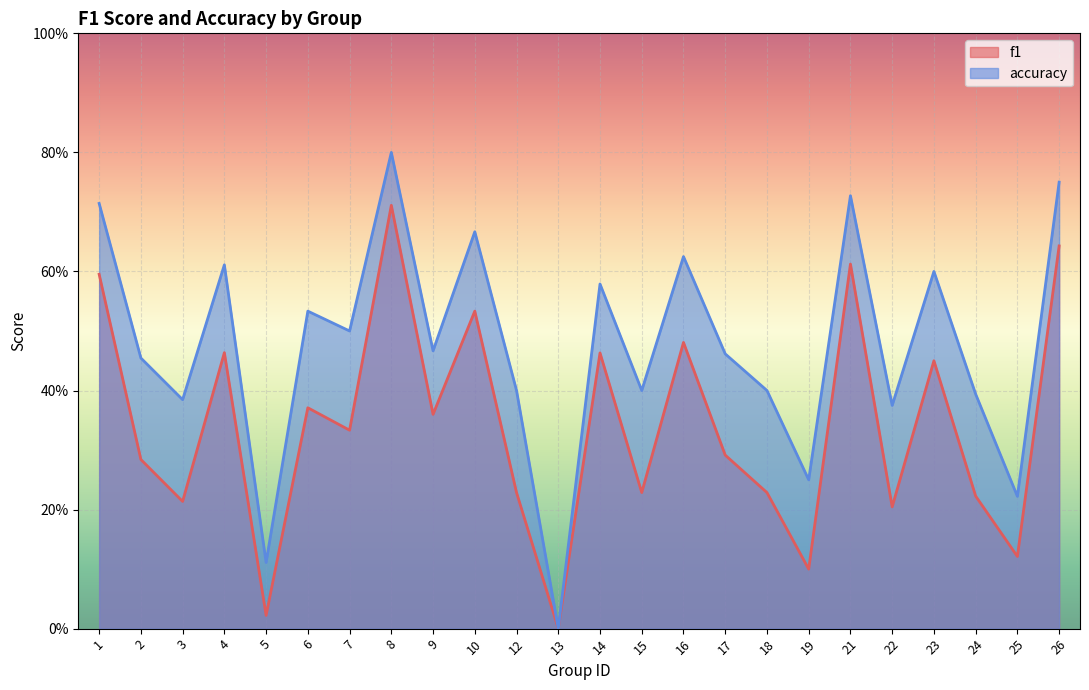

Which series changed the most between 12 and 25?

accuracy